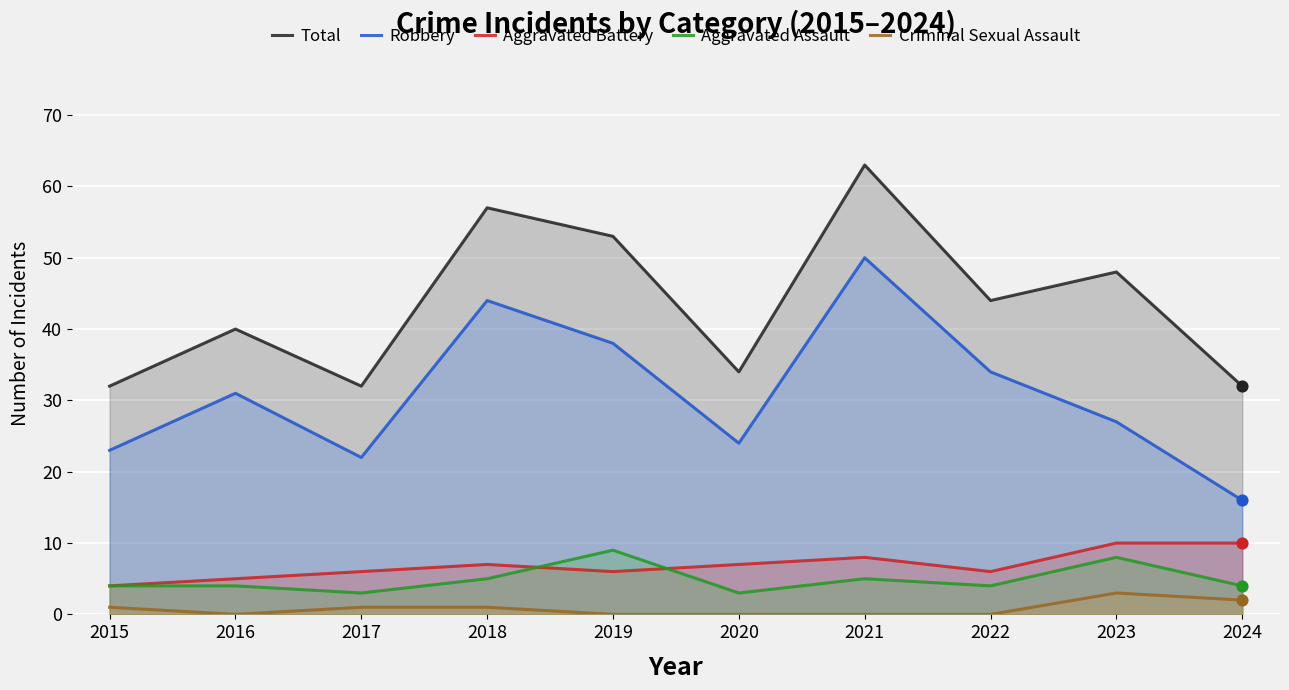

Which series has the largest total across all categories?

Total